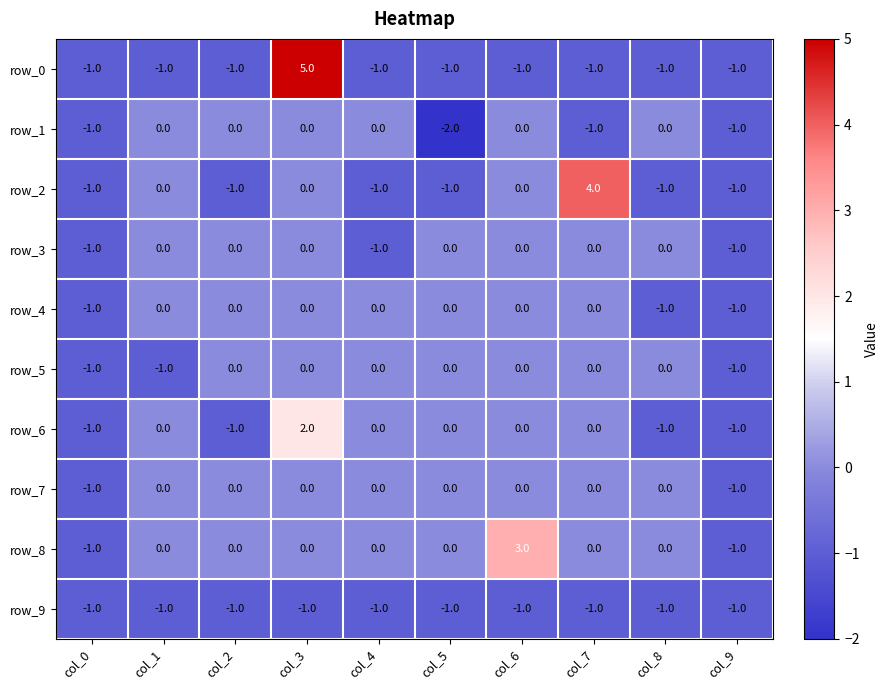

What is the sum of the row_5 values at col_1 and col_4?

-1